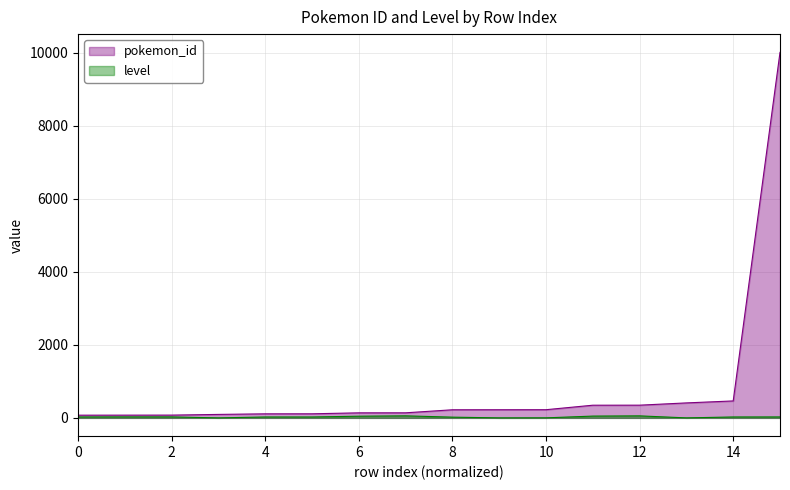

What is the maximum value for pokemon_id?

10004